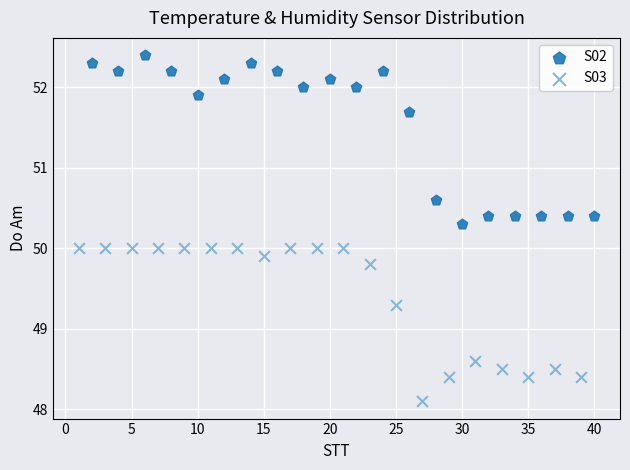

Which series contains the lowest Y value?

S03